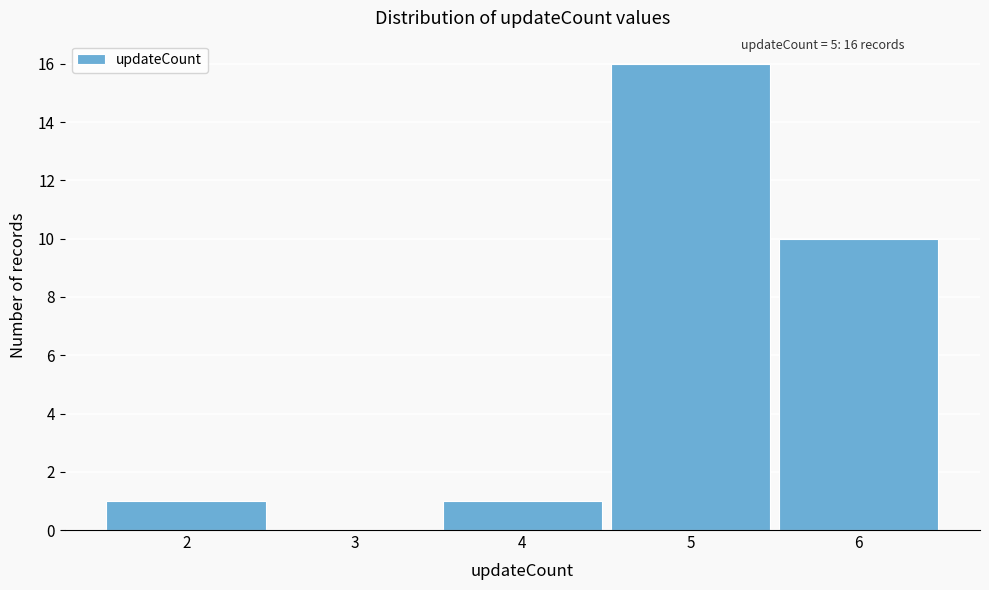

Which range on the x-axis has the tallest bar?

4.5 to 5.5